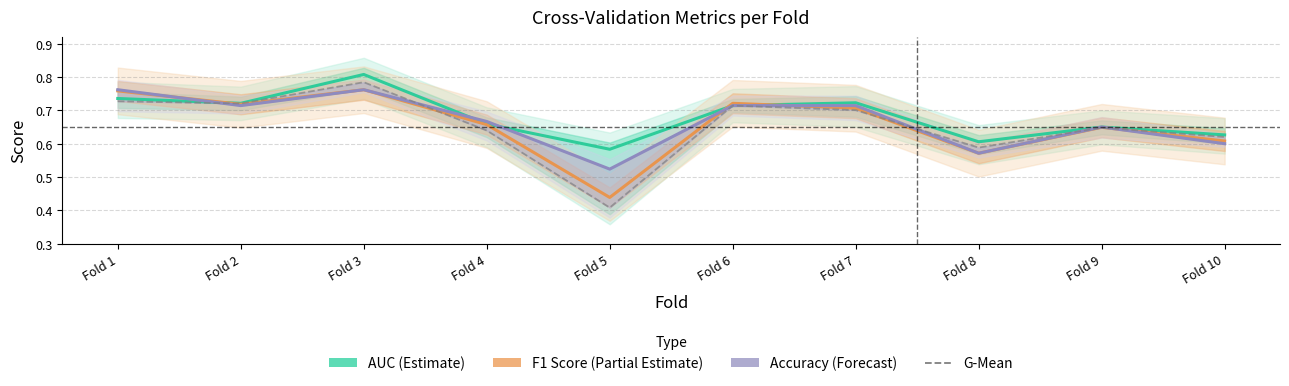

List the labels in order of AUC (Estimate) value, largest first.

Fold 3, Fold 1, Fold 7, Fold 2, Fold 6, Fold 4, Fold 9, Fold 10, Fold 8, Fold 5